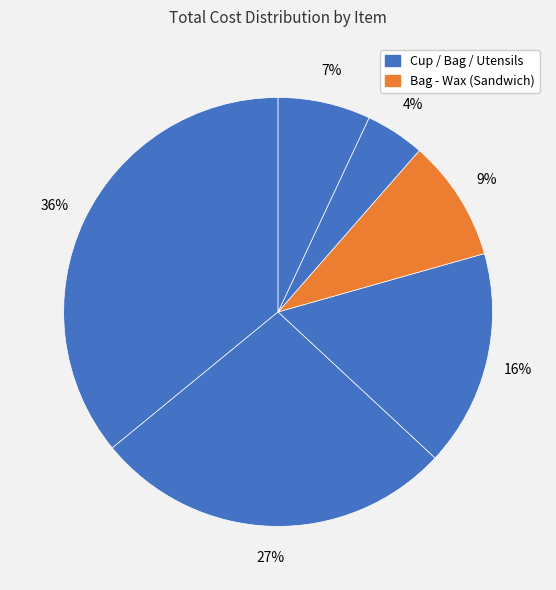

Count the number of slices in the pie.

6